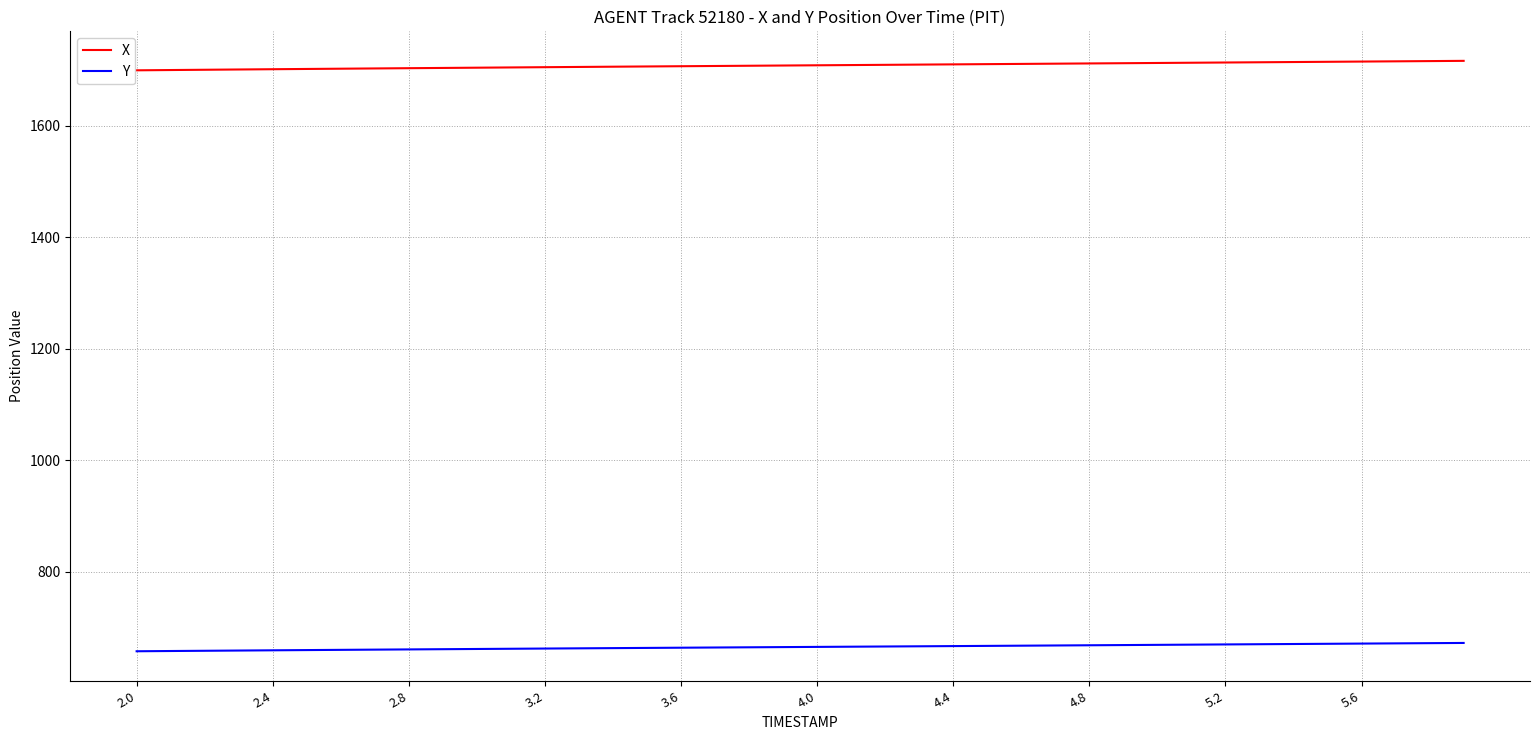

Rank the series by their maximum value, from highest to lowest.

X, Y